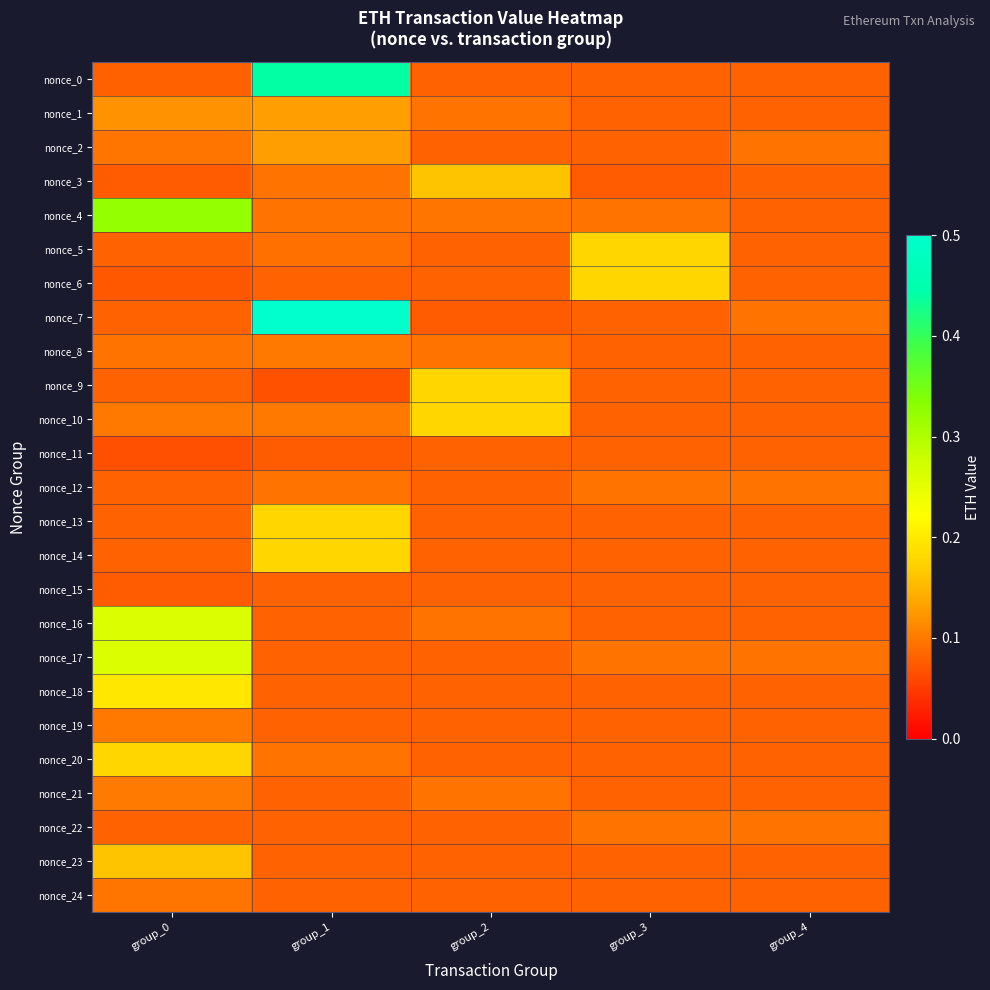

Rank the series by their maximum value, from lowest to highest.

nonce_11, nonce_15, nonce_12, nonce_22, nonce_24, nonce_19, nonce_8, nonce_21, nonce_1, nonce_2, nonce_3, nonce_23, nonce_5, nonce_6, nonce_9, nonce_10, nonce_13, nonce_14, nonce_20, nonce_18, nonce_16, nonce_17, nonce_4, nonce_0, nonce_7